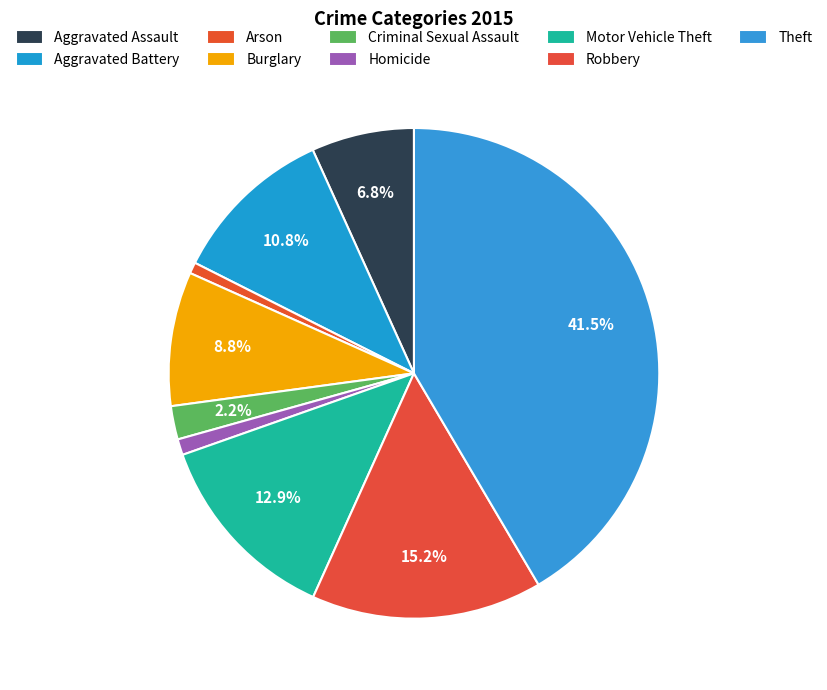

How many segments does this pie chart have?

9